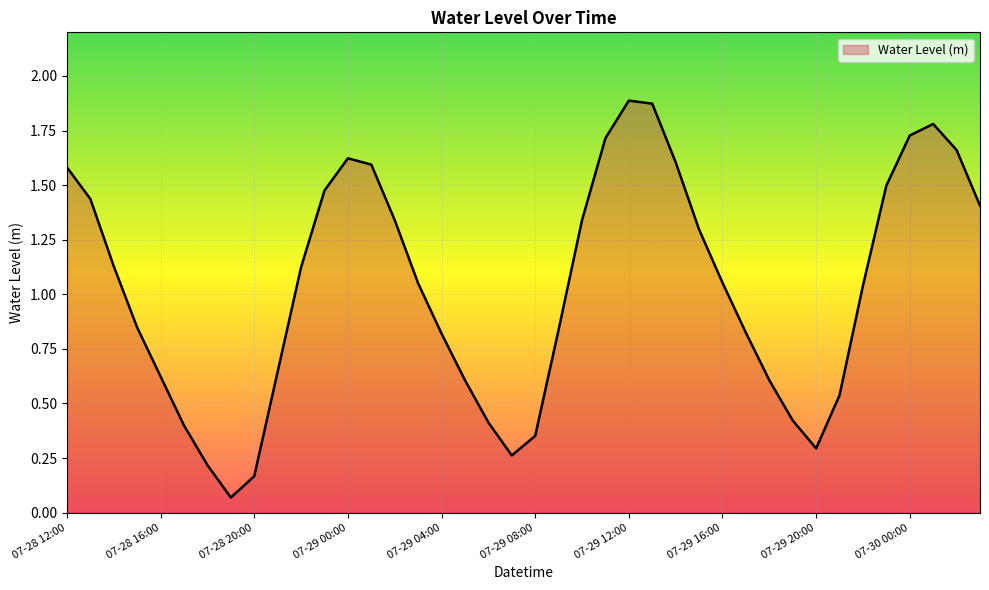

How many values exceed 1?

22